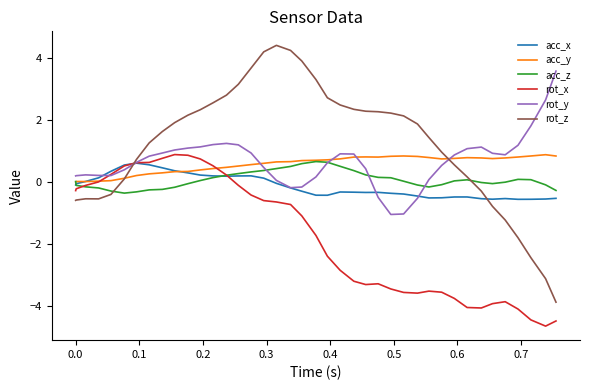

Which series has the largest range (max minus min)?

rot_z